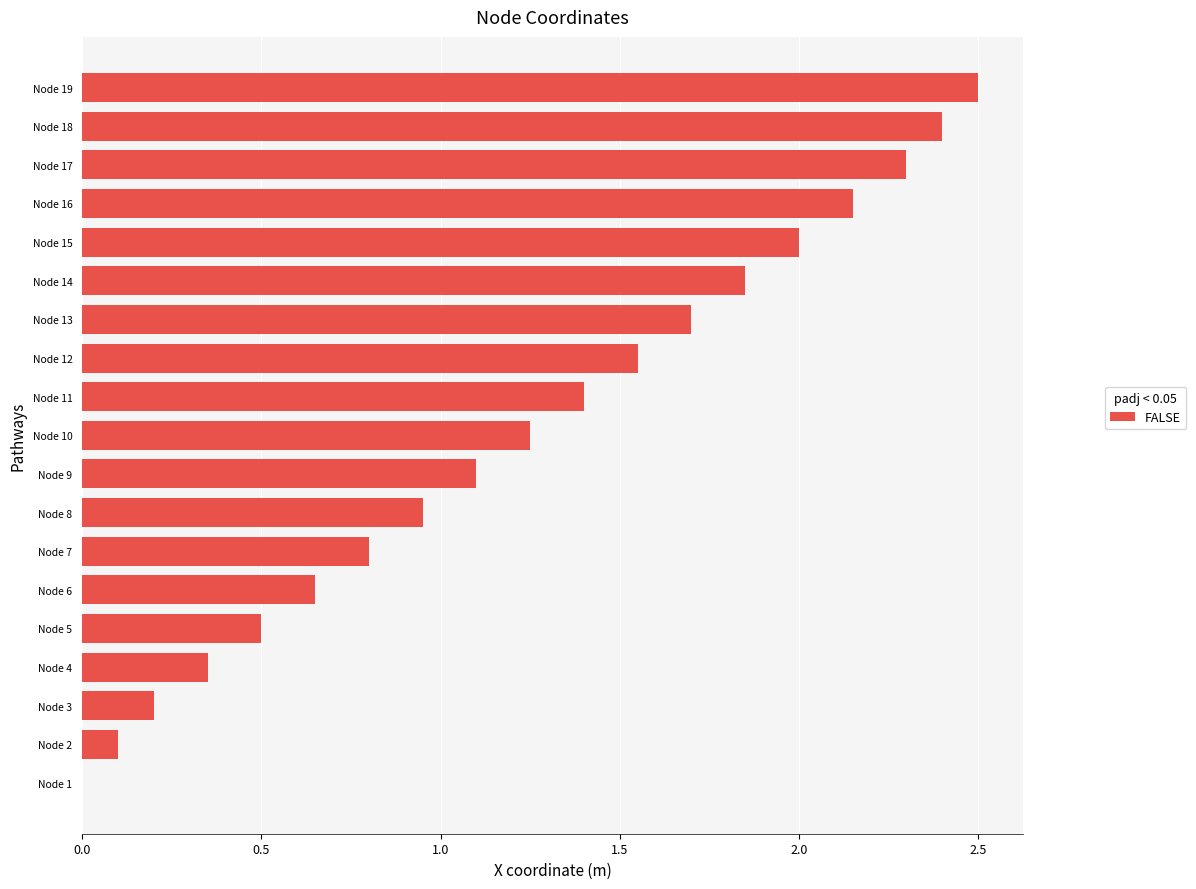

Where is the data nearest to the value 1?

Node 8